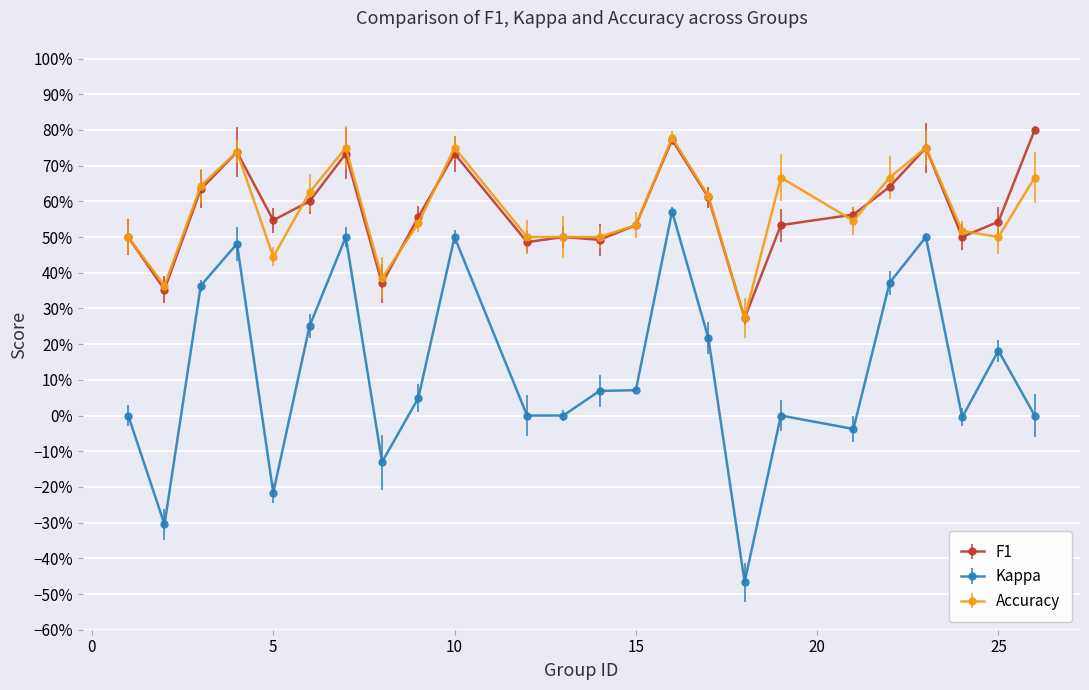

What are all the series names shown in the legend?

F1, Kappa, Accuracy